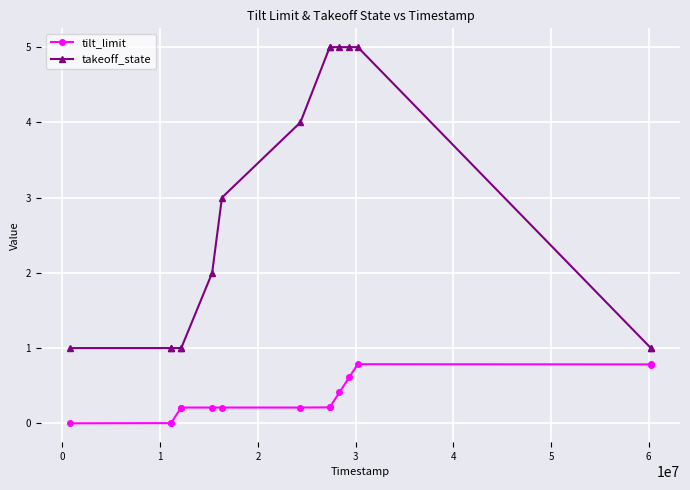

What is the difference between the maximum and minimum values in the tilt_limit series?

0.8